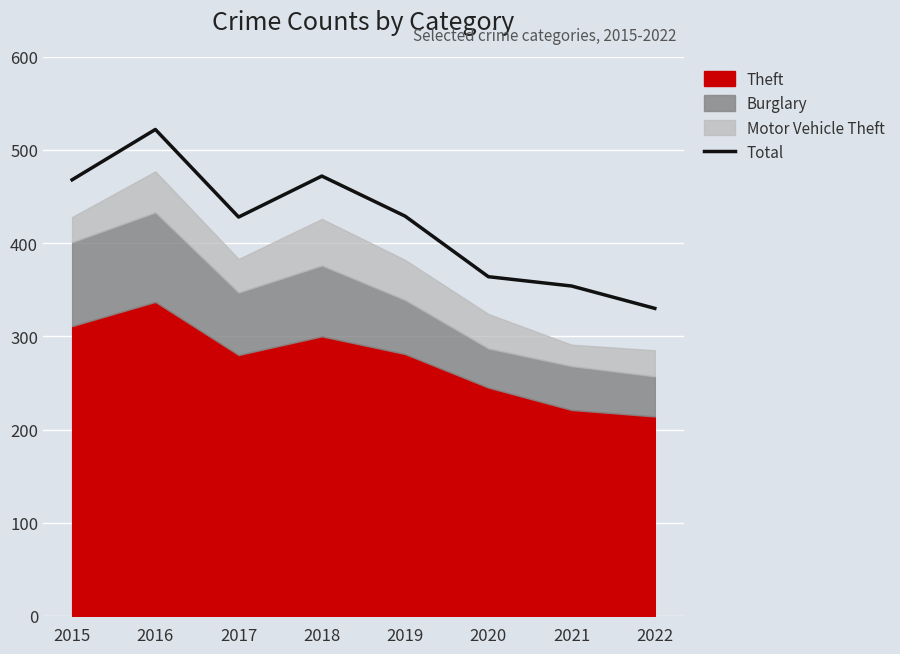

What is the average value?

421